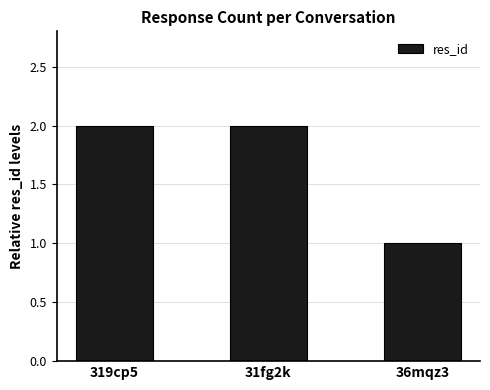

Is it true that the value at 36mqz3 is 1?

True